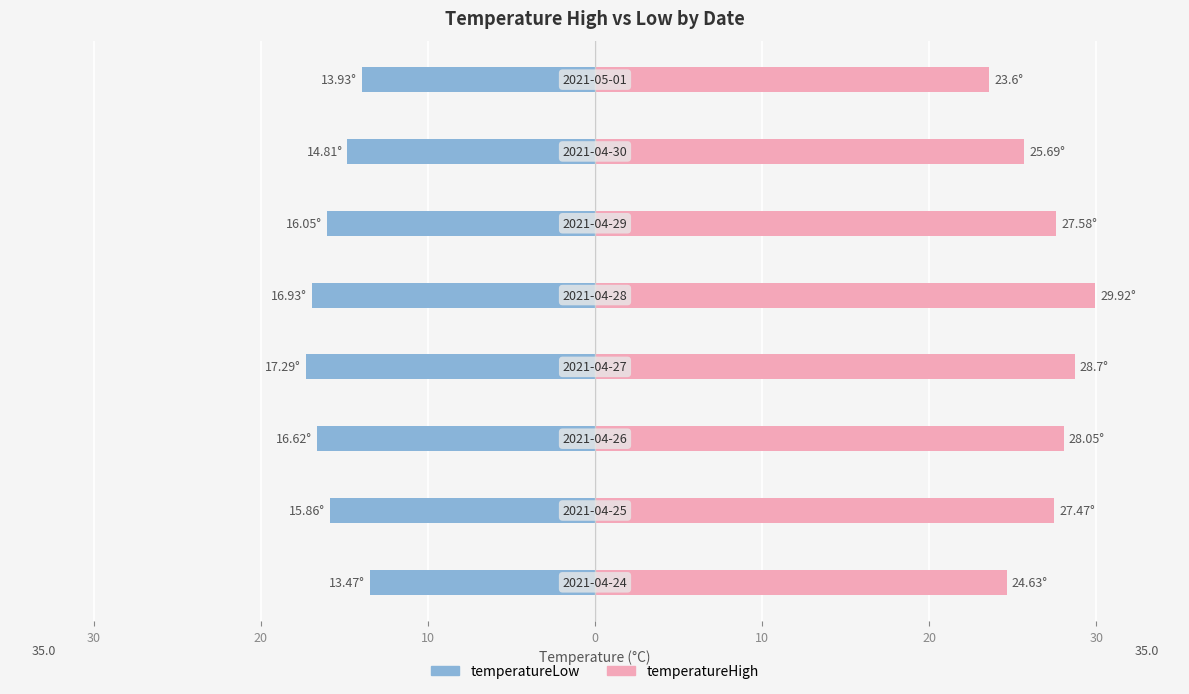

Which series has the widest spread of values?

temperatureHigh